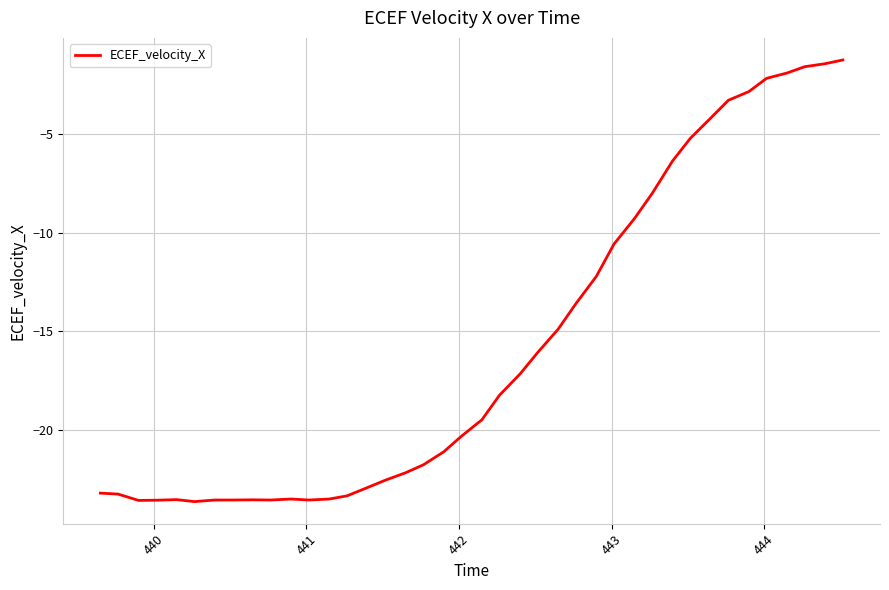

How many lines are shown in the chart?

1